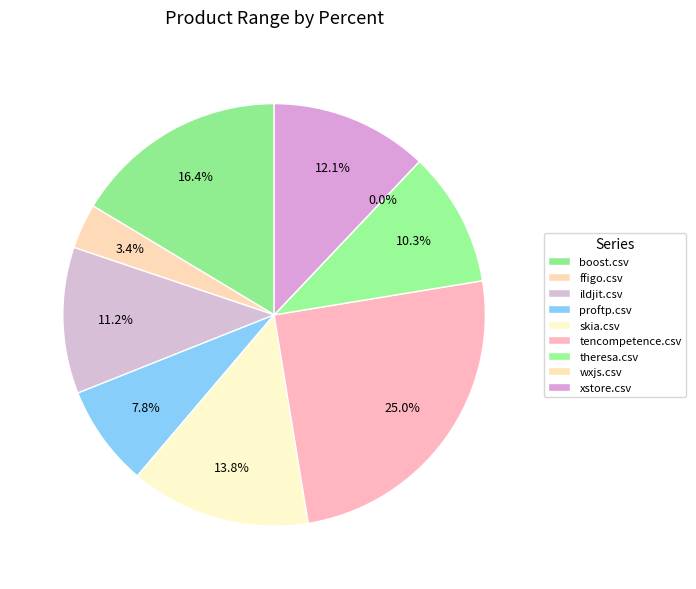

How many segments does this pie chart have?

9